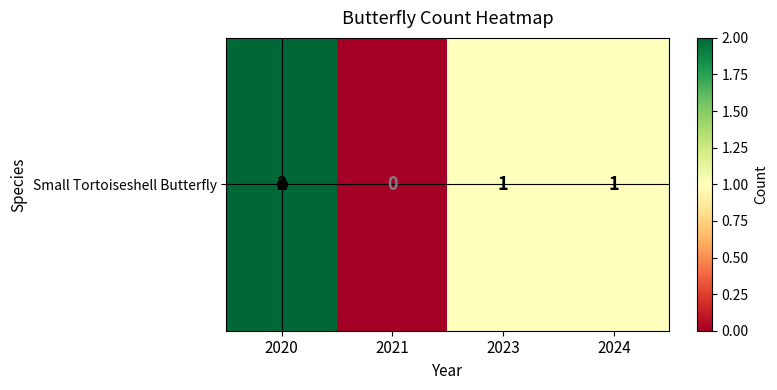

What is the difference between the values at 2021 and 2024?

1